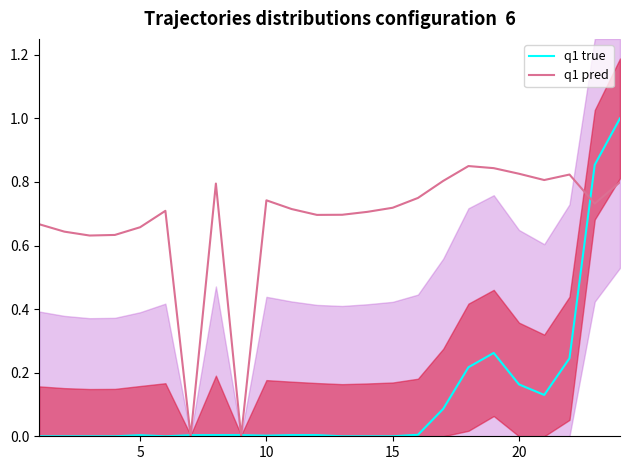

How many lines are shown in the chart?

2